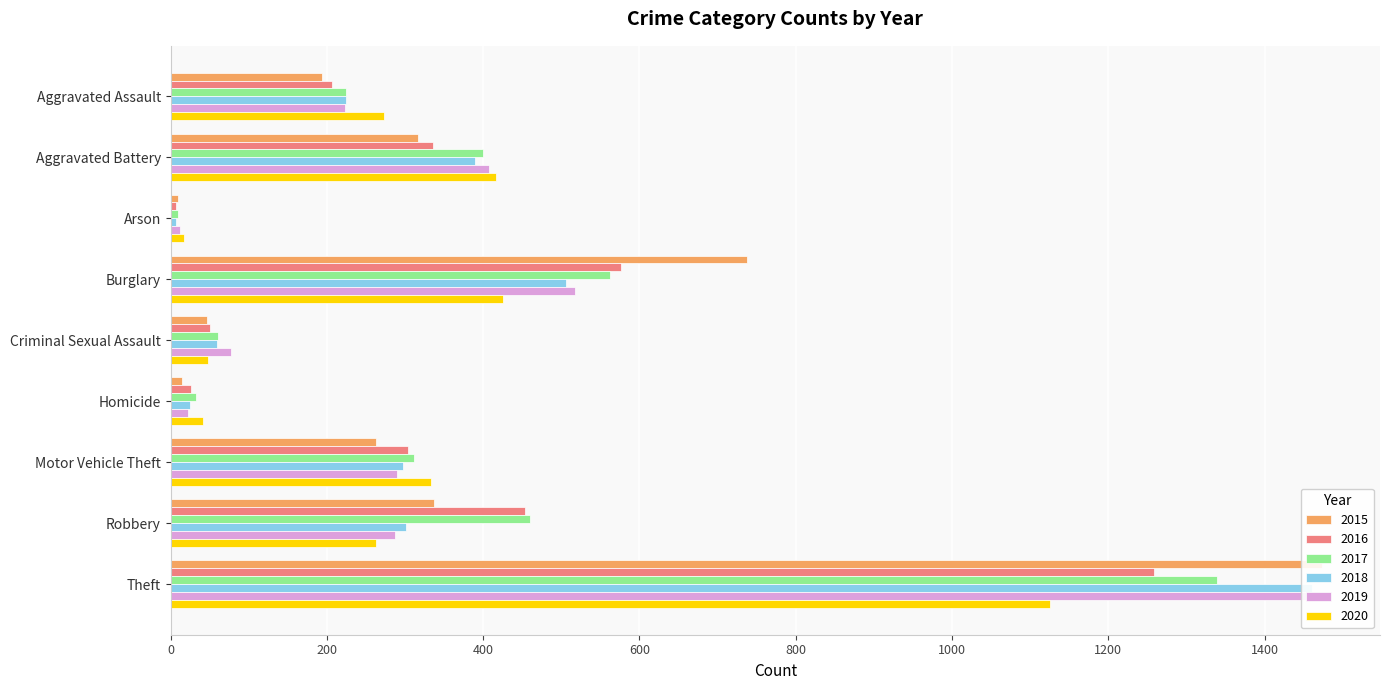

What is the value of the 2019 bar at the 6th from the left?

22